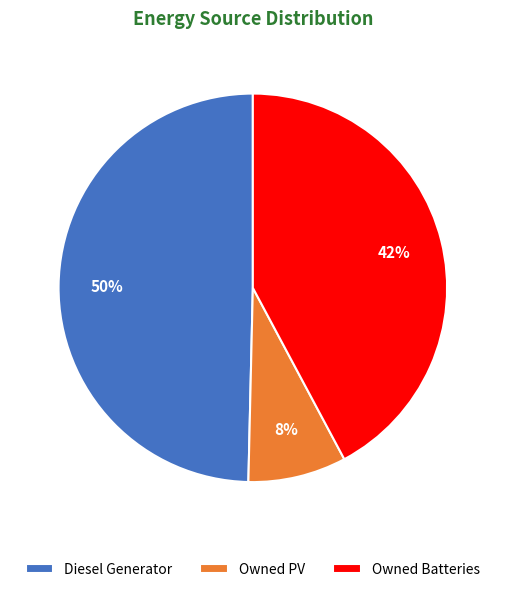

To the nearest percent, what portion does Owned PV represent?

8%